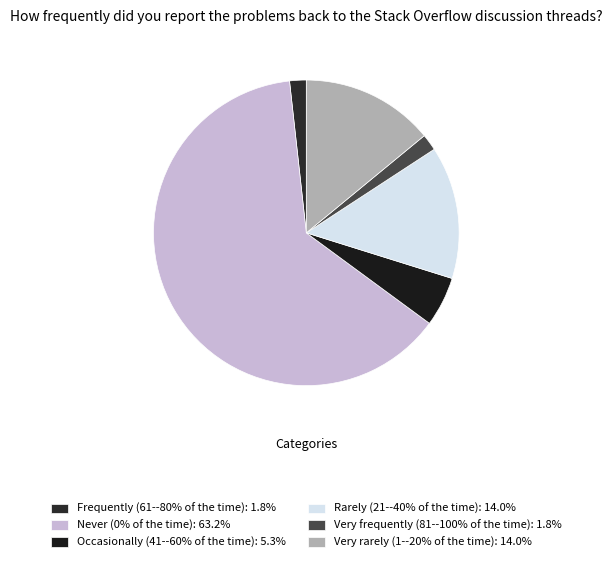

What portion of the pie excludes Never (0% of the time)?

36.8%